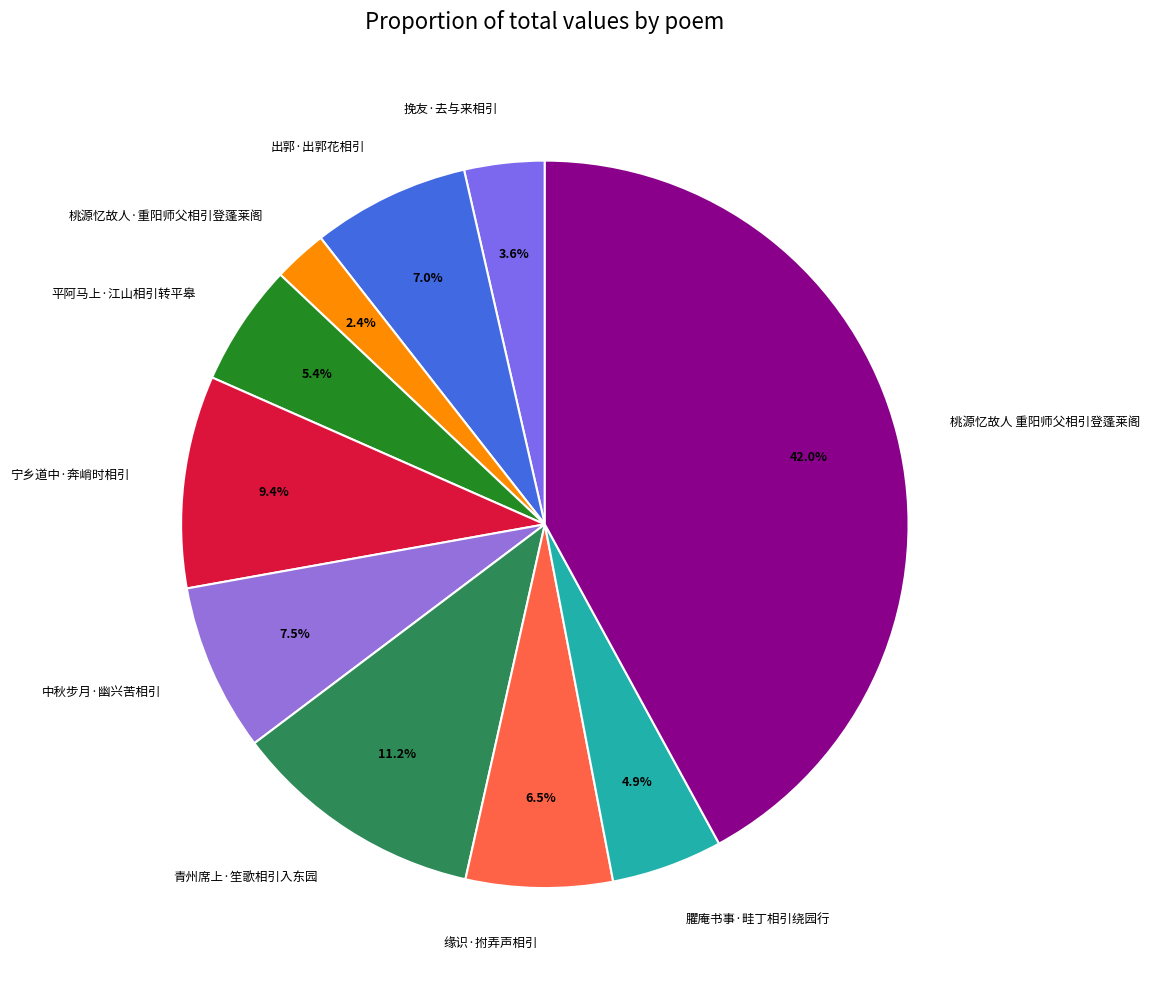

To the nearest percent, what is the difference between the largest and smallest slice percentages?

40%